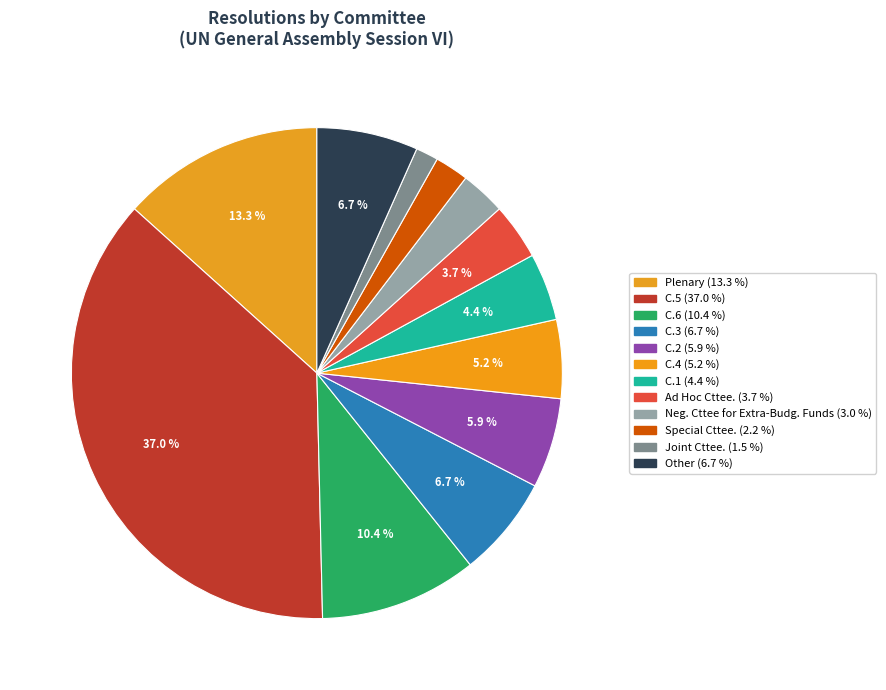

What is the ratio of the value at C.3 to the value at Other?

1.0